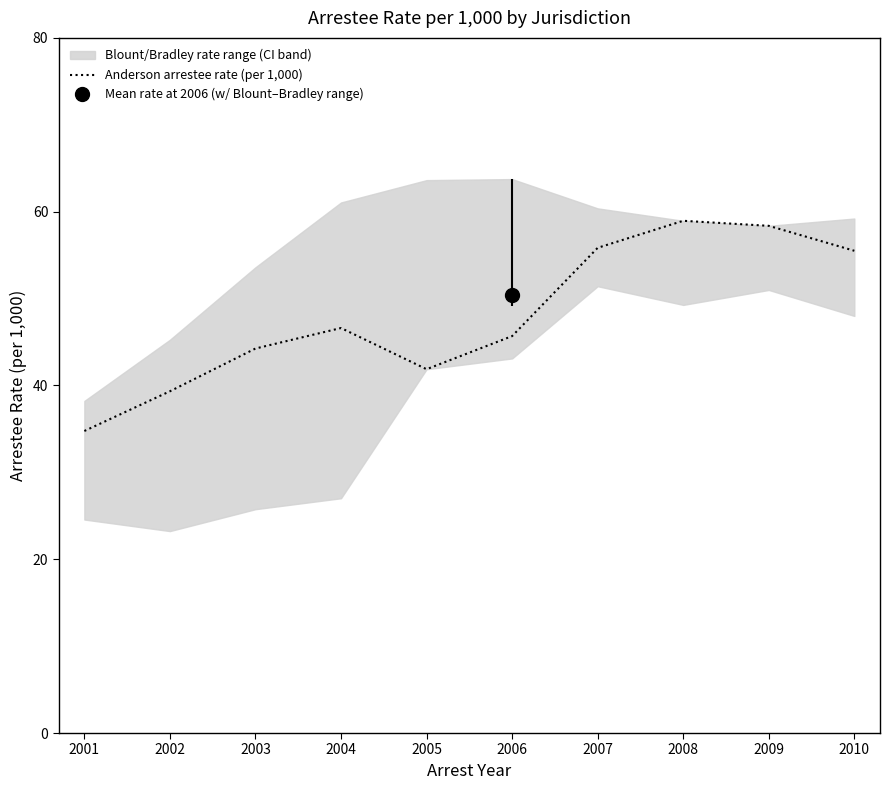

How many lines are shown in the chart?

1